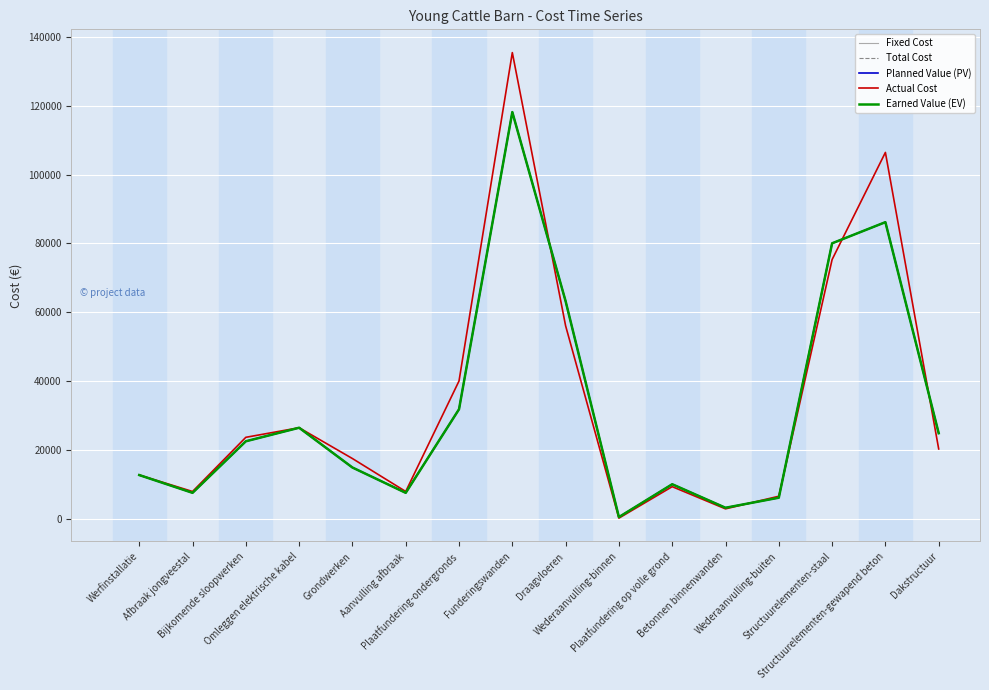

Does the chart have visible grid lines?

Yes